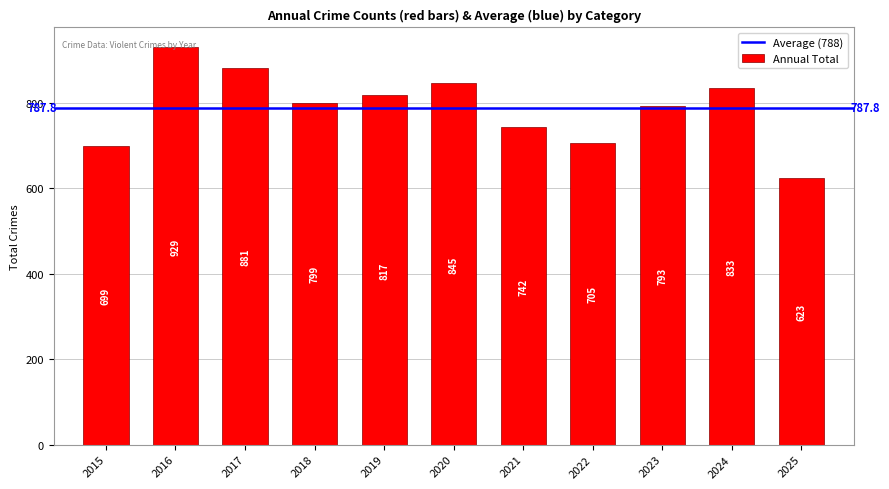

List the labels in order of value, largest first.

2016, 2017, 2020, 2024, 2019, 2018, 2023, 2021, 2022, 2015, 2025